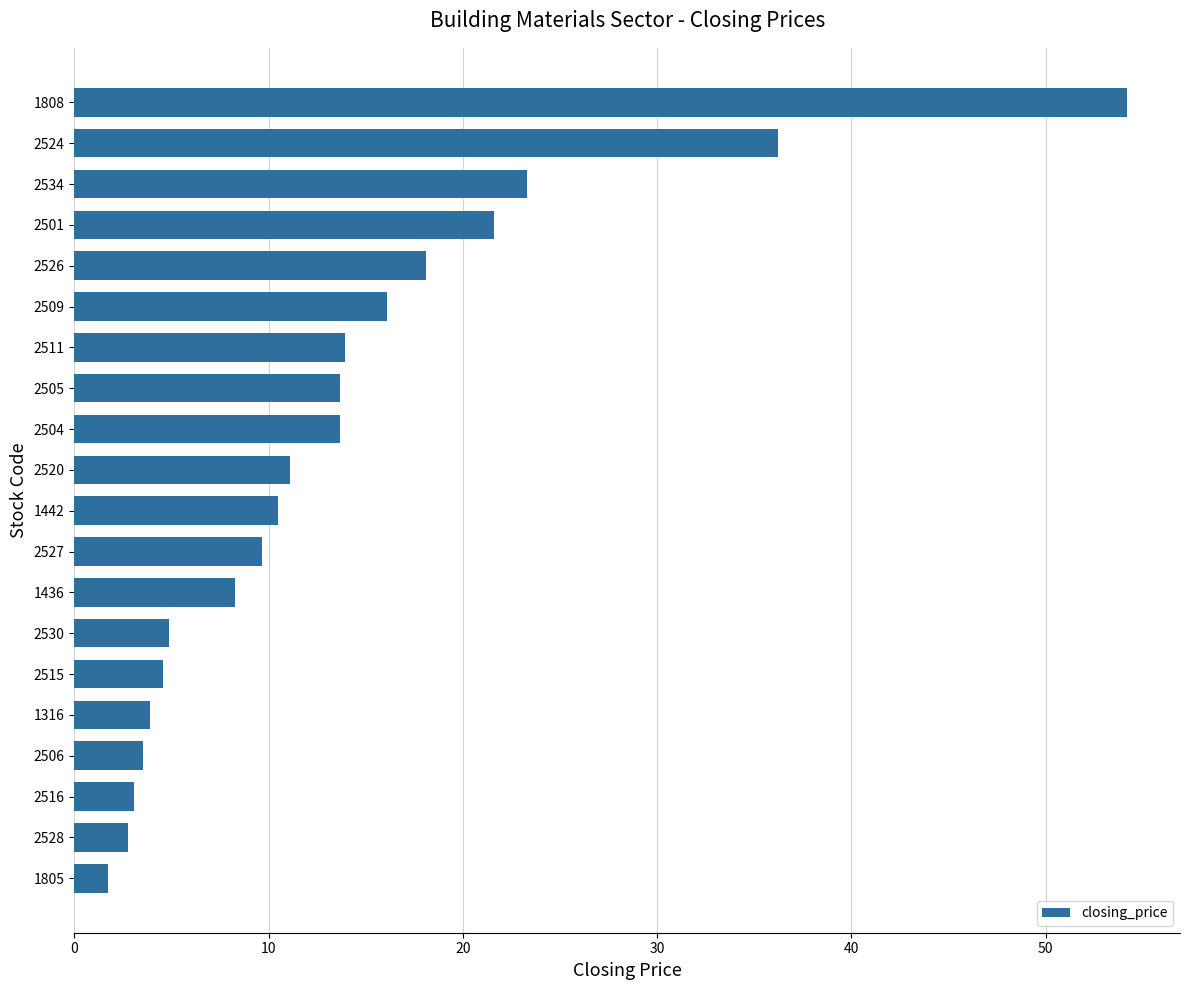

What is the change in value from 2516 to 2530?

+1.8